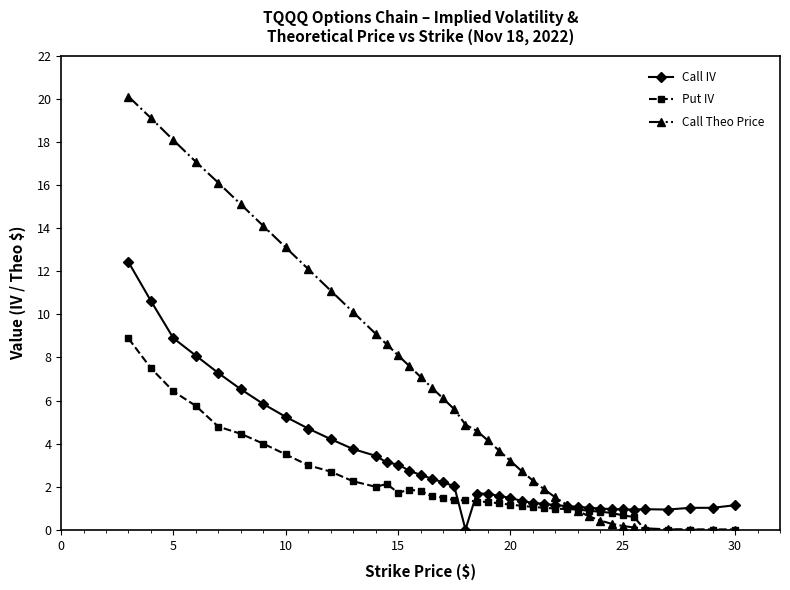

Which series has the largest total across all categories?

Call Theo Price